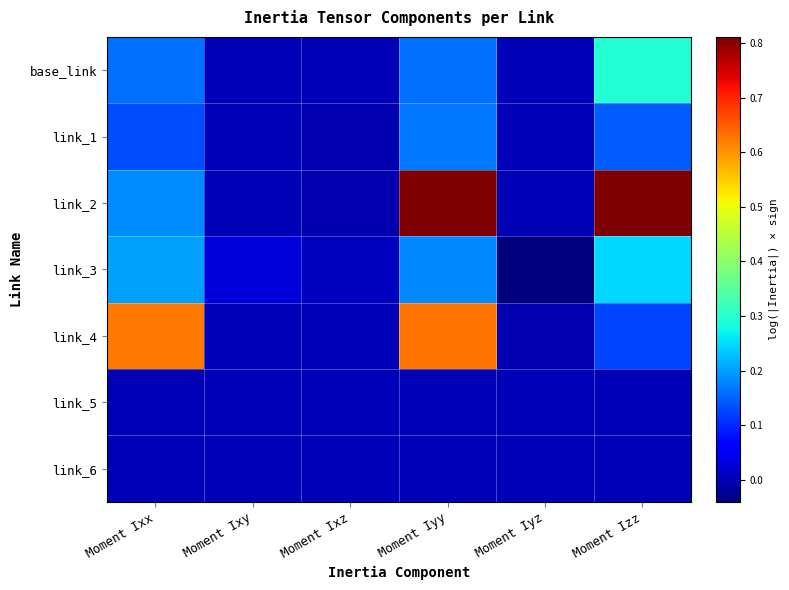

Between Moment Ixy and Moment Ixz, which is larger?

Moment Ixy